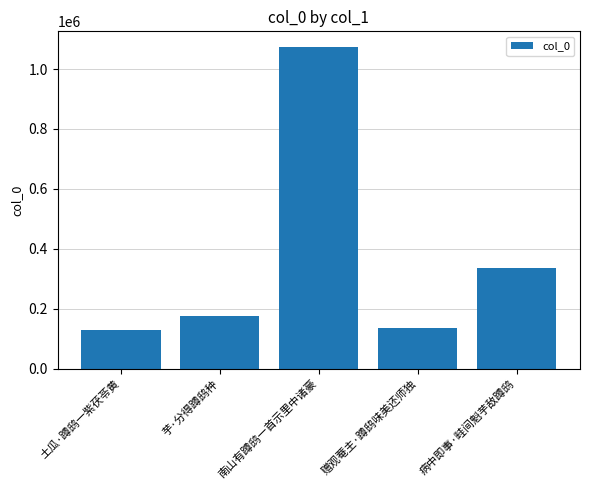

What position from the left is 土瓜·蹲鸱一紫茯苓黄?

1